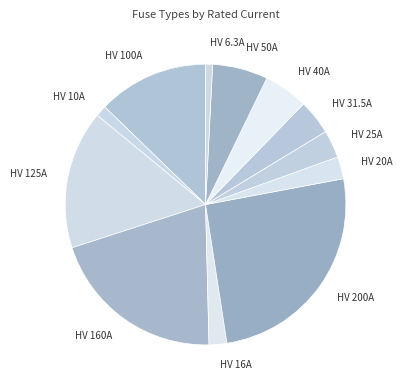

Rank the categories by value from lowest to highest.

HV 6.3A, HV 10A, HV 16A, HV 20A, HV 25A, HV 31.5A, HV 40A, HV 50A, HV 100A, HV 125A, HV 160A, HV 200A